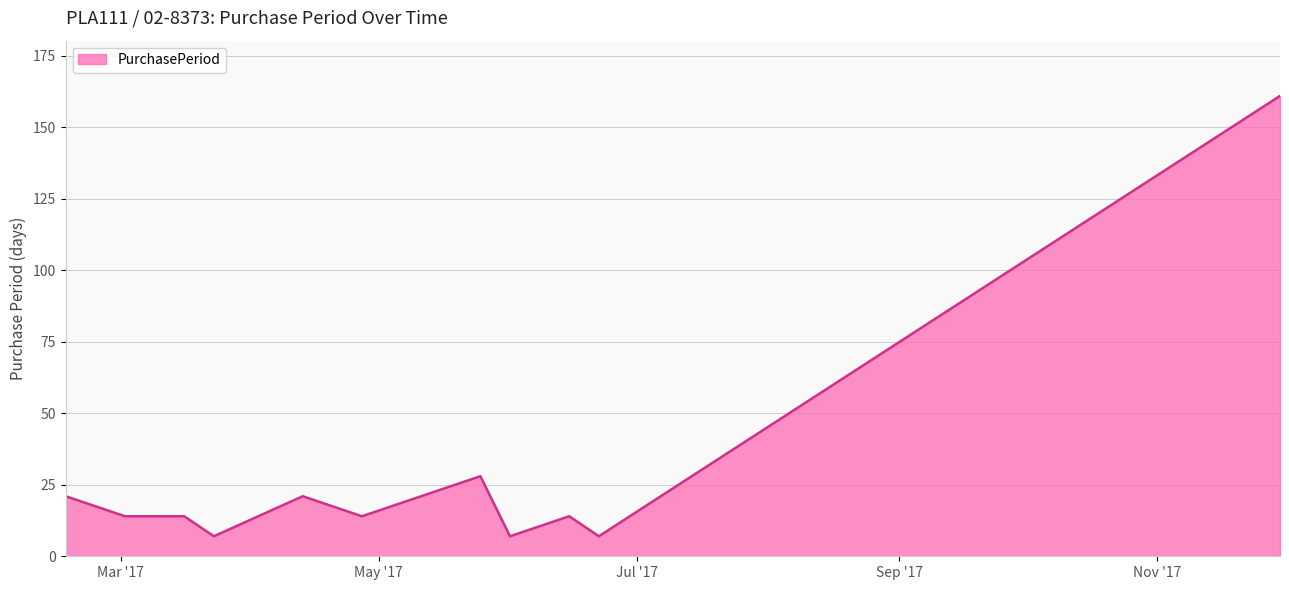

Count the number of categories in the chart.

11